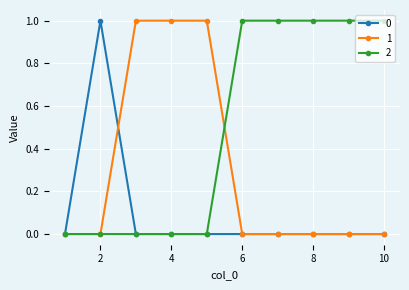

List the series in order of their overall mean, lowest first.

0, 1, 2